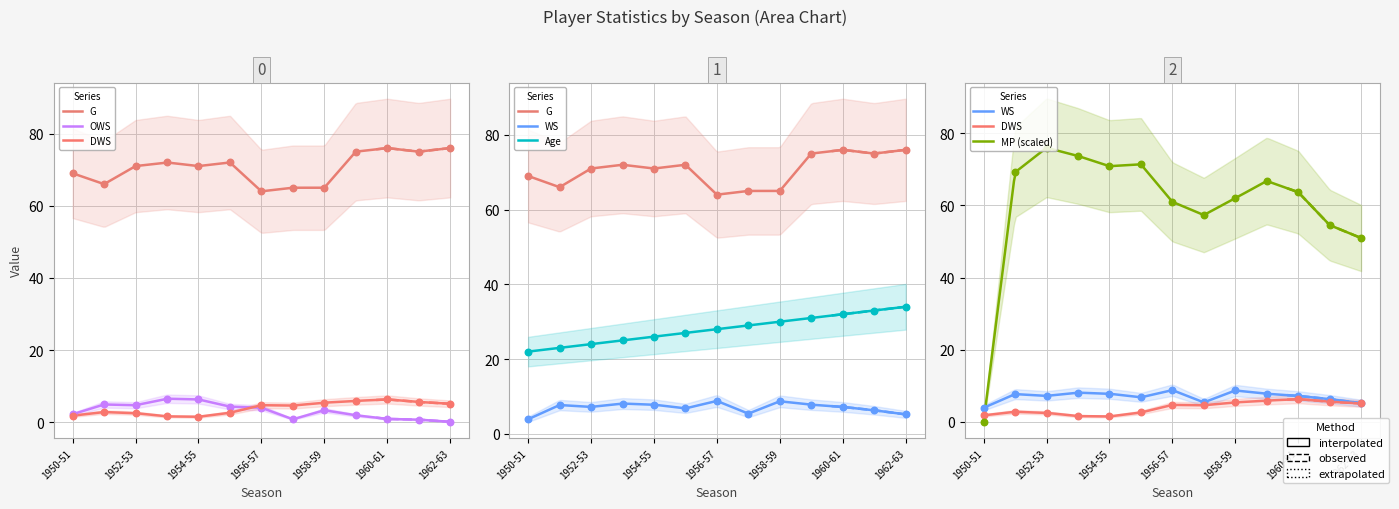

Is the value of WS at 1961-62 greater than the value of G at 1960-61?

No